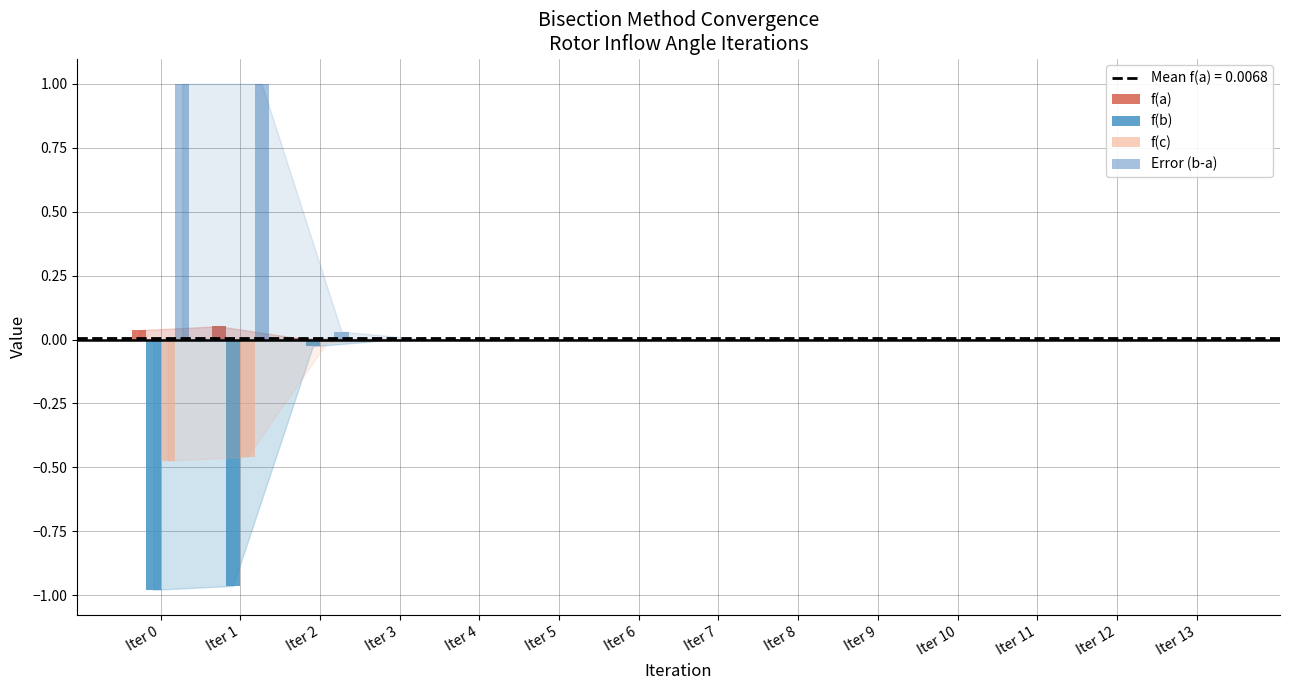

True or false: Error (b-a) has a value of 0.0 at Iter 12.

True